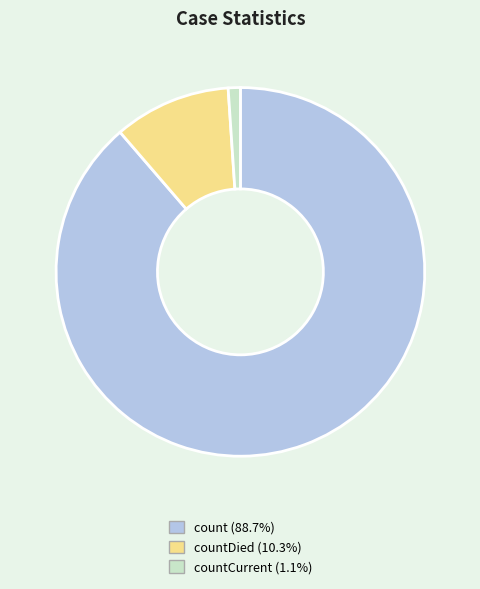

How many segments does this pie chart have?

3